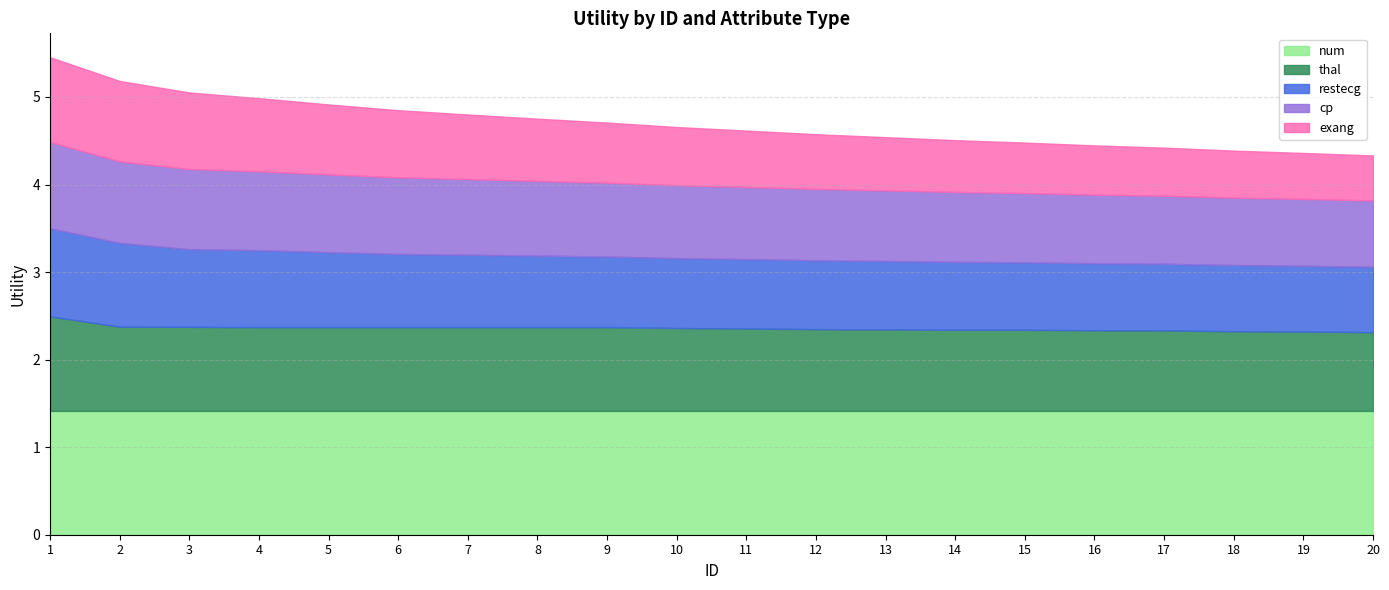

The num series shows 2.5 at 7. True or false?

False